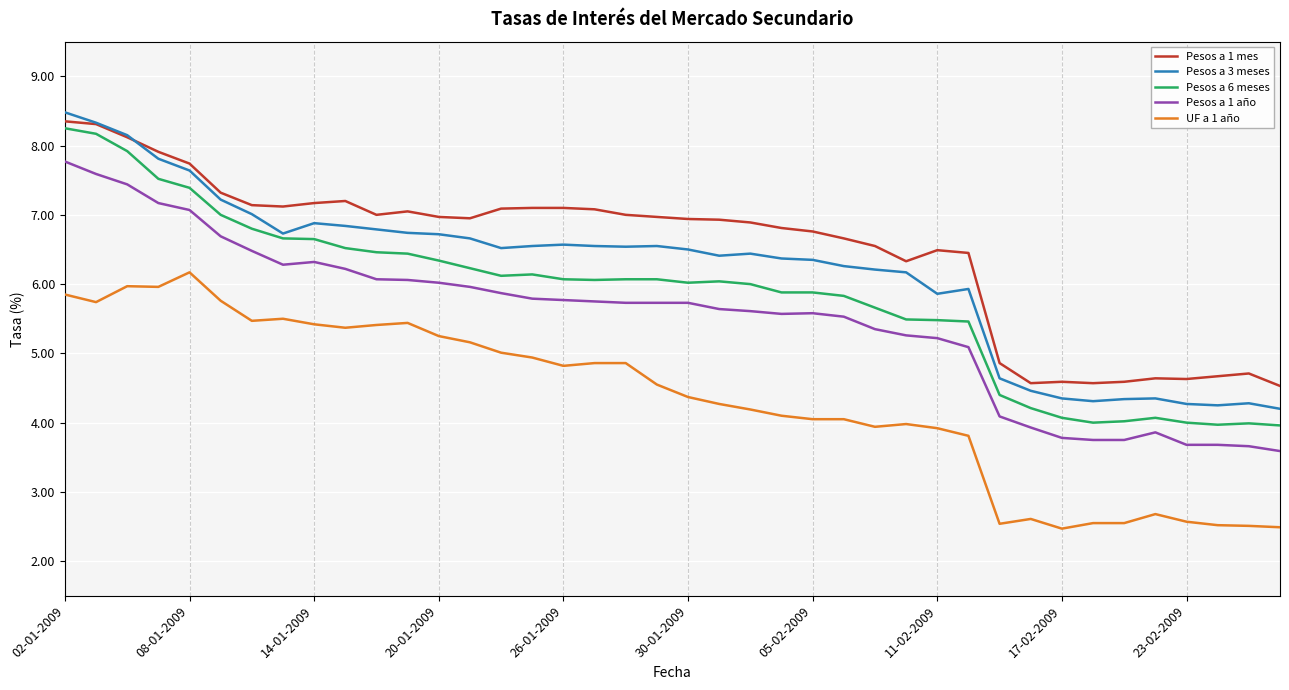

What is the lowest value of the Pesos a 1 año series?

3.6